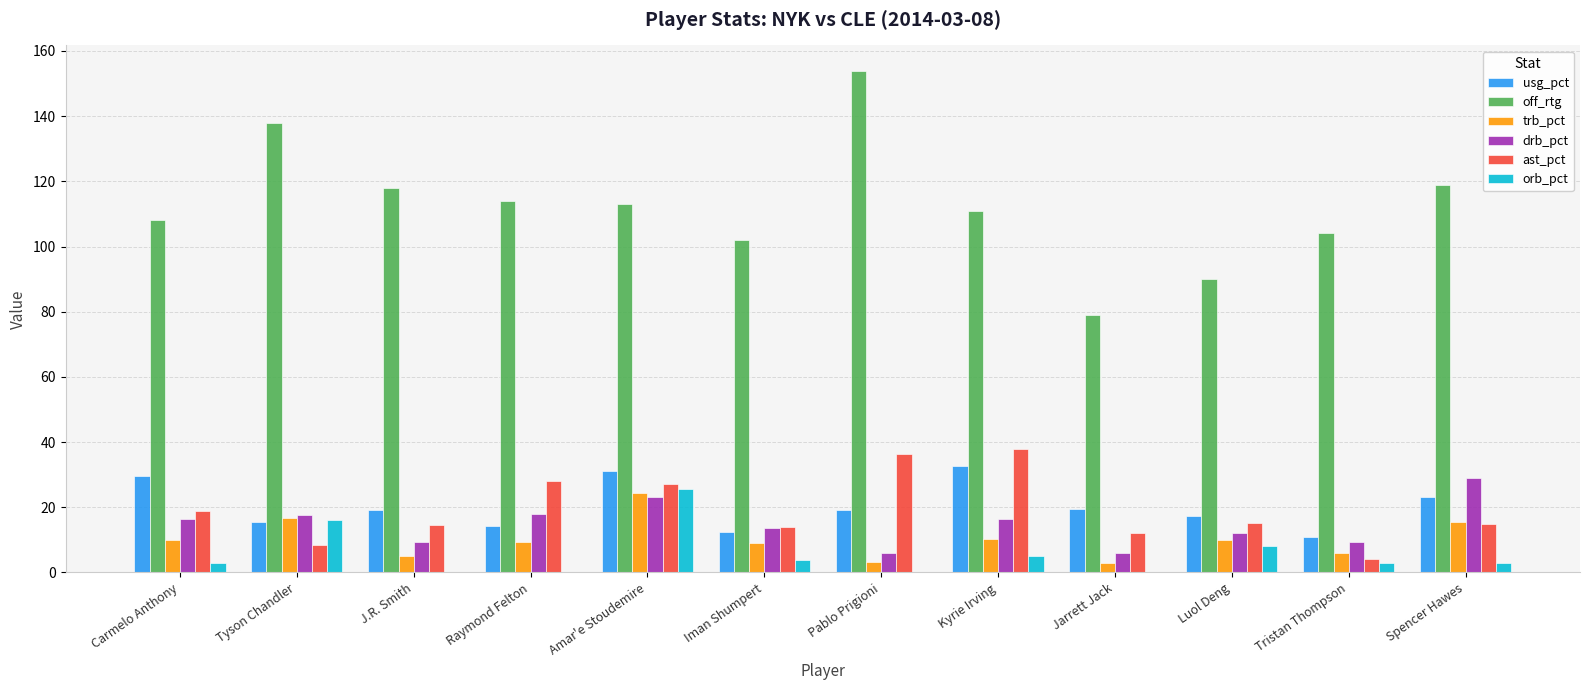

How many distinct data groups are displayed?

6